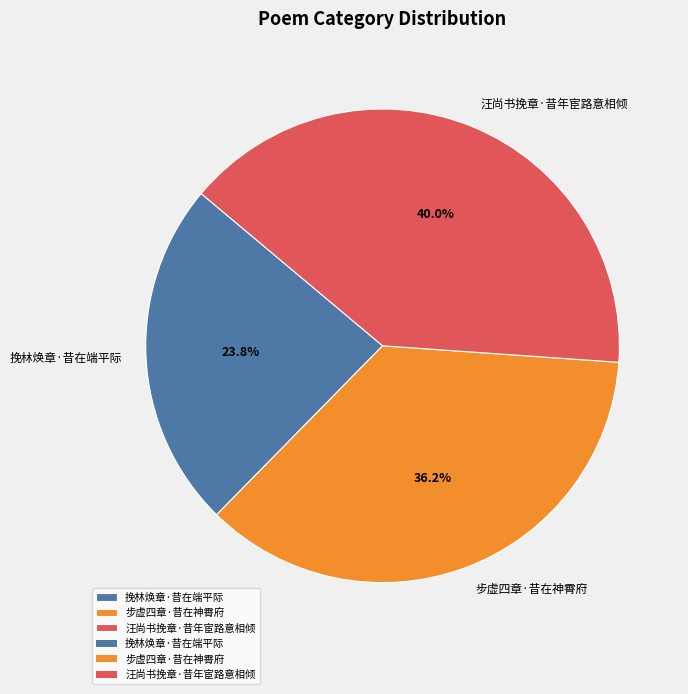

To the nearest percent, what is the difference between the largest and smallest slice percentages?

16%